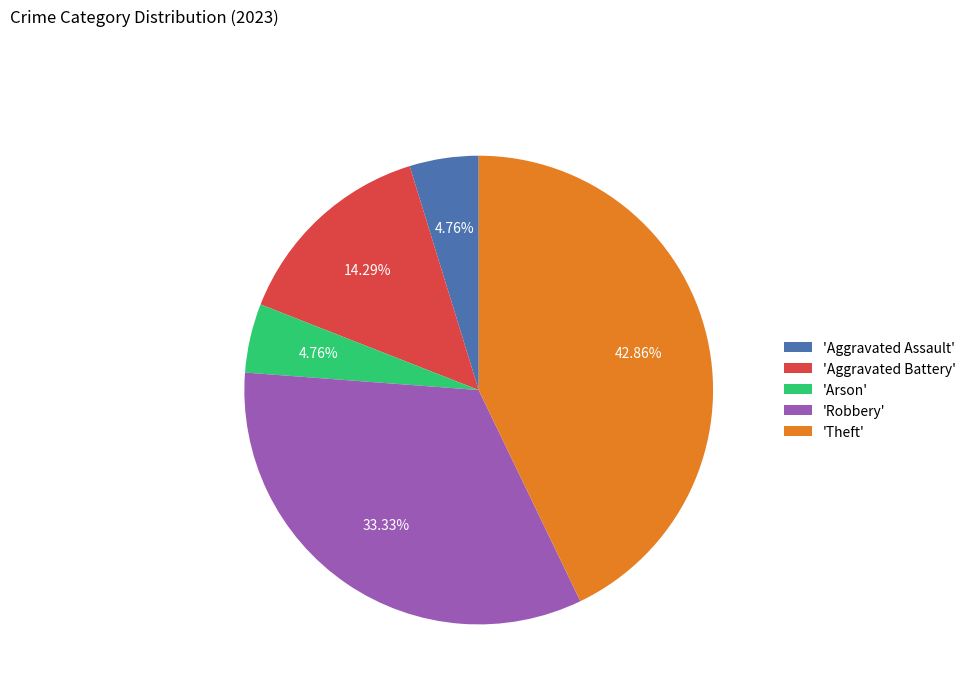

Does any single category account for the majority?

No